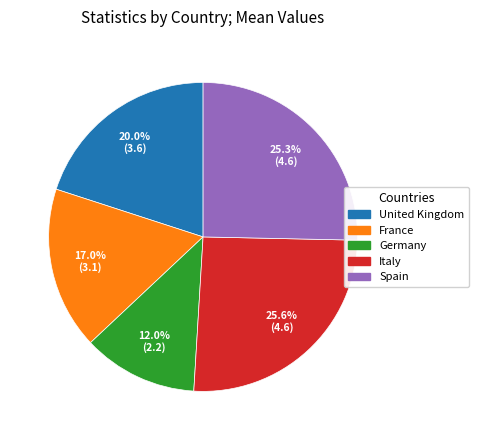

Is there any slice that represents more than half of the pie?

No